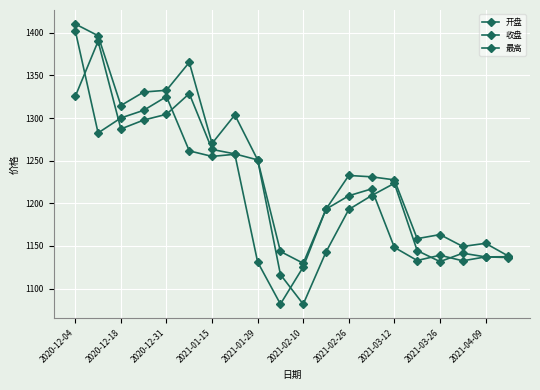

Count the number of categories in the chart.

20